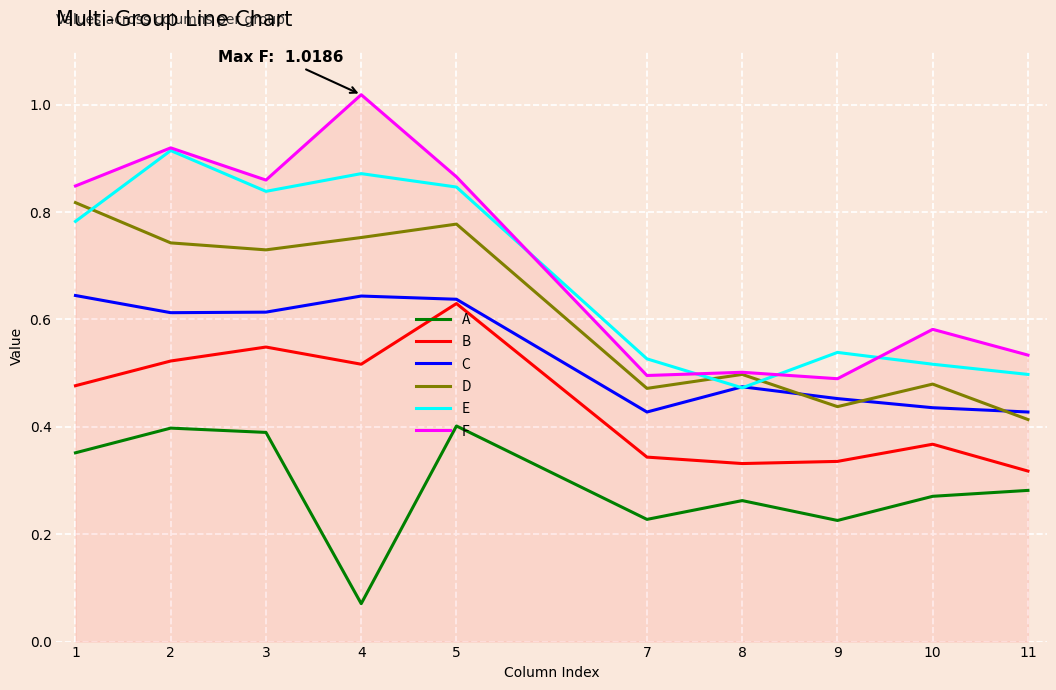

Which category has the highest value in the B series?

5